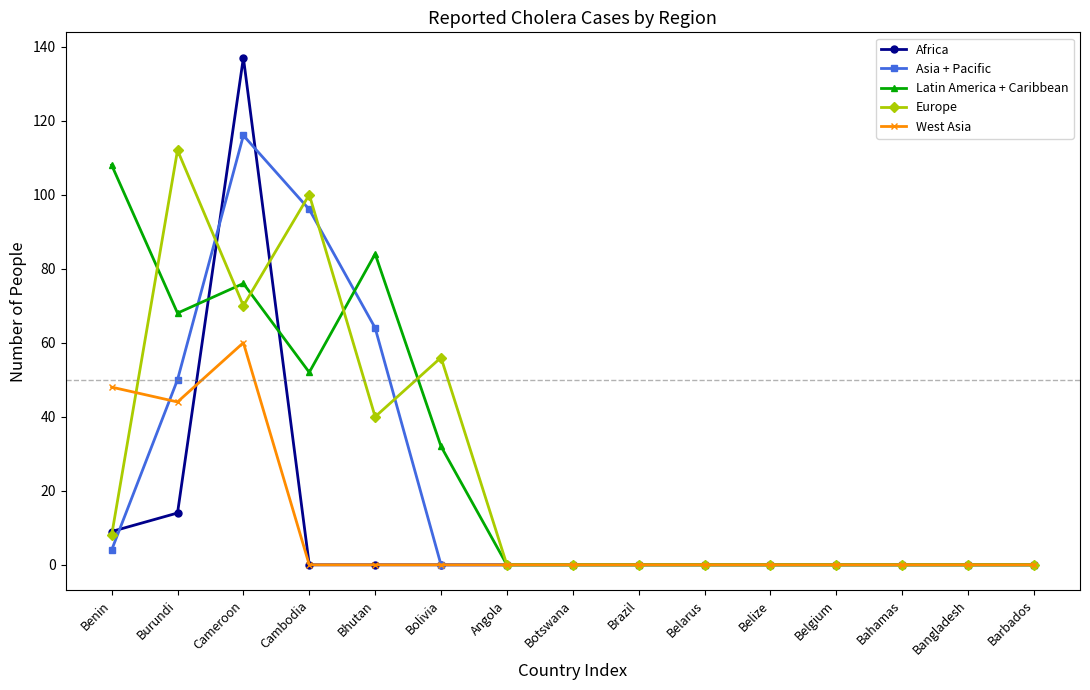

Between which two adjacent categories do Europe and Asia + Pacific first intersect?

Burundi and Cameroon